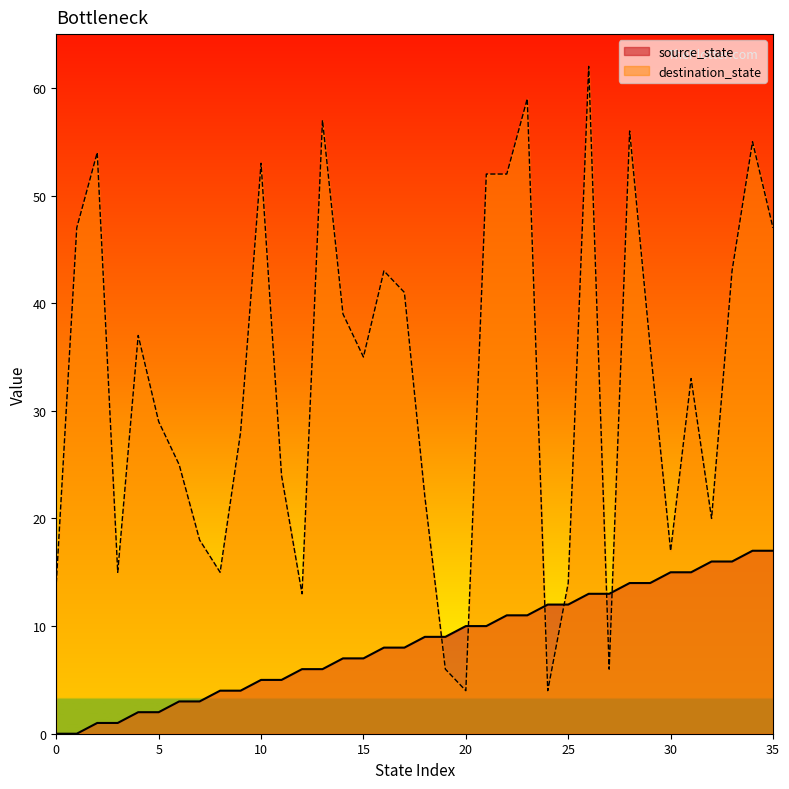

What is the minimum value for destination_state?

4